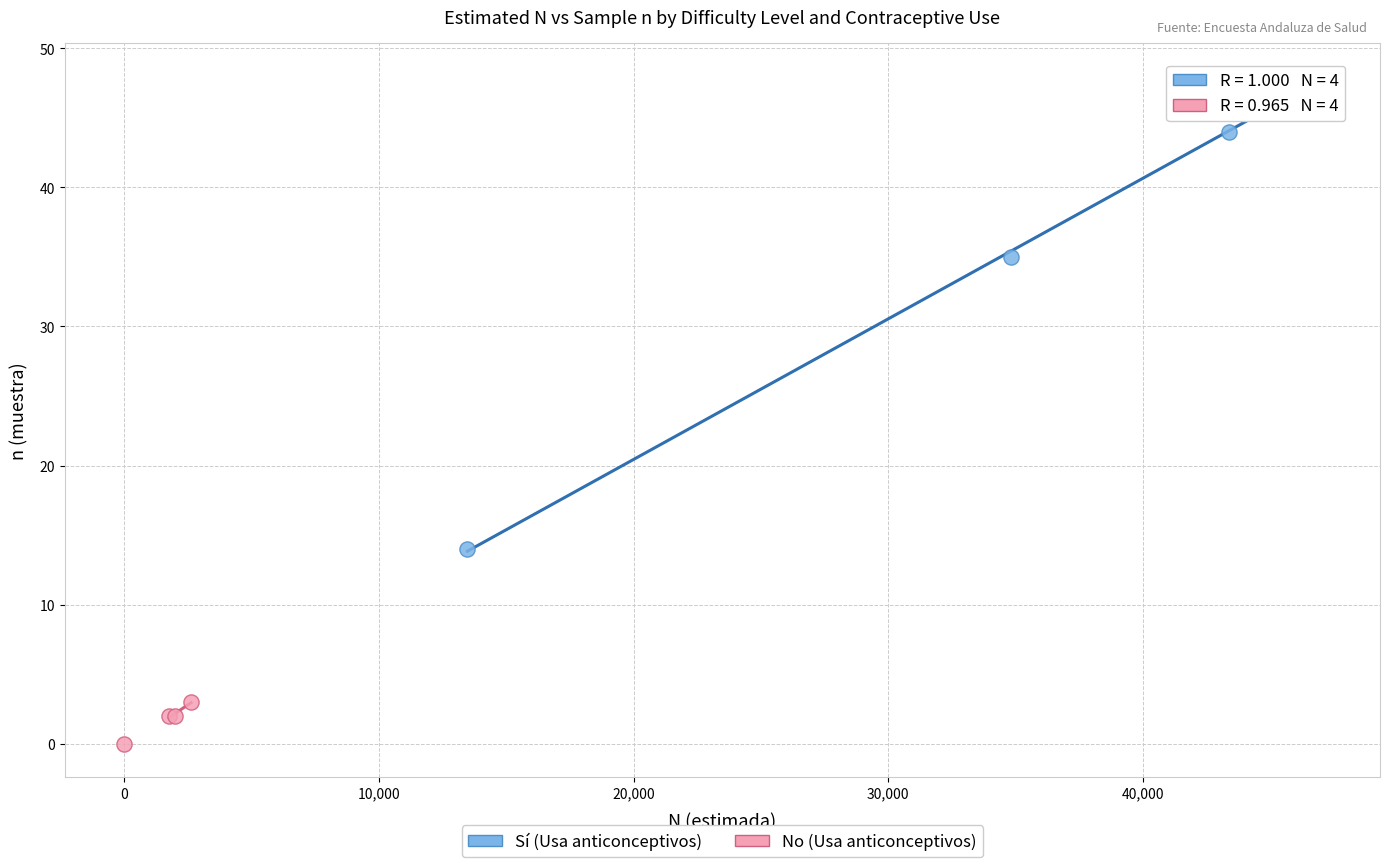

Which series reaches the maximum Y coordinate?

Sí (Usa anticonceptivos)